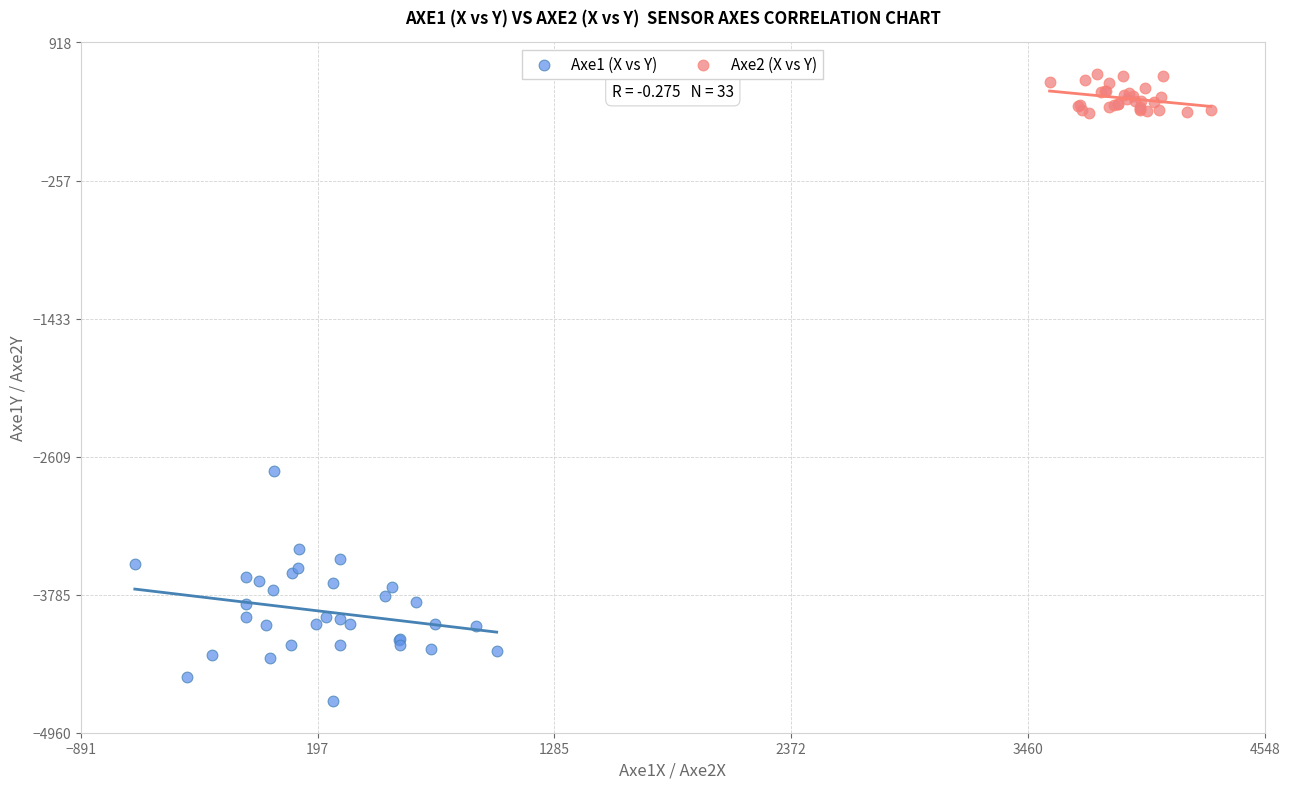

Which series has the largest Y range (max minus min)?

Axe1 (X vs Y)